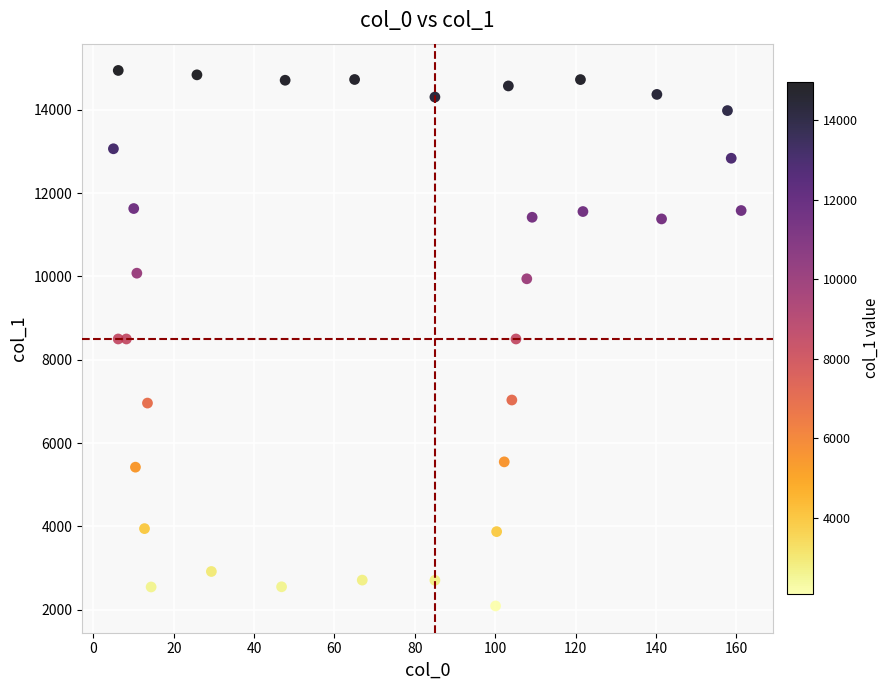

What is the range of Y values (max minus min)?

12855.4